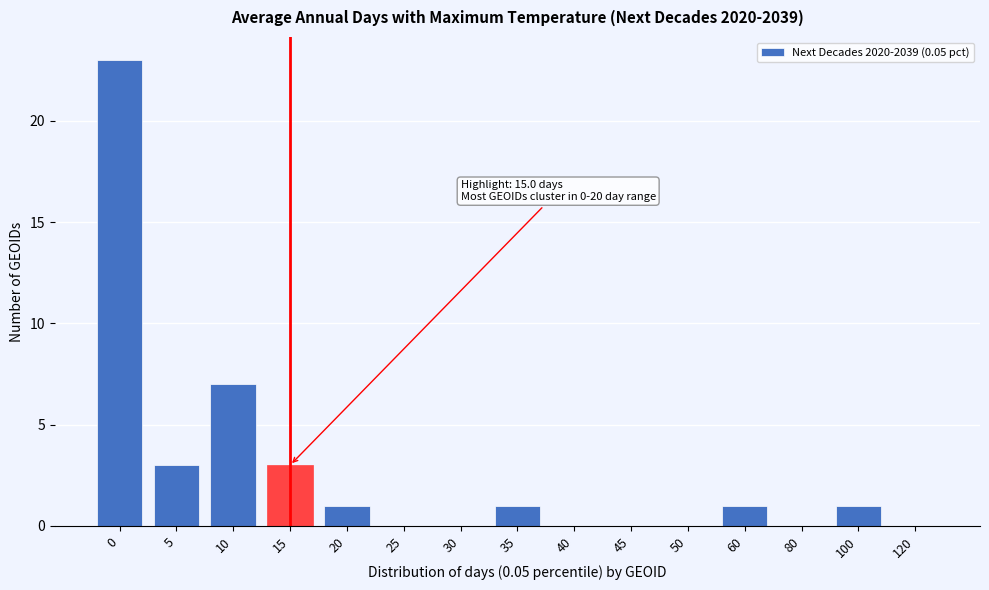

Reading left to right, what are all the values shown in this chart?

0=23	5=3	10=7	15=3	20=1	25=0	30=0	35=1	40=0	45=0	50=0	60=1	80=0	100=1	120=0